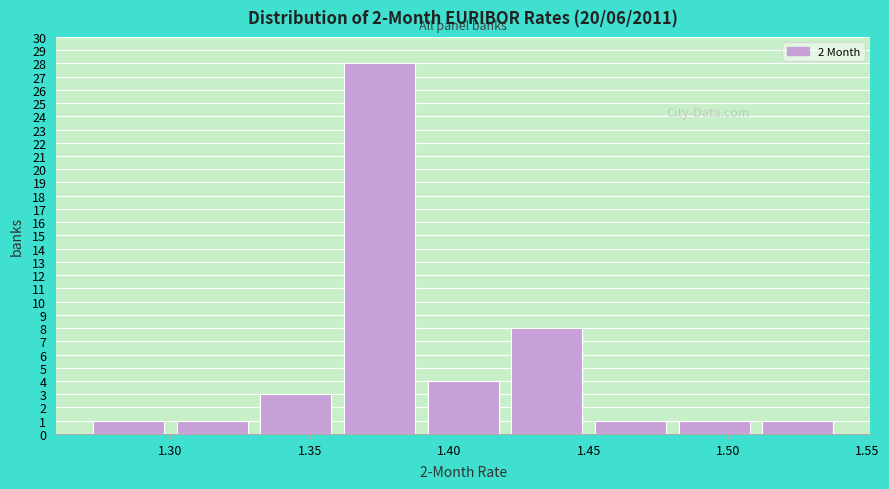

Which range on the x-axis has the tallest bar?

1.36 to 1.39